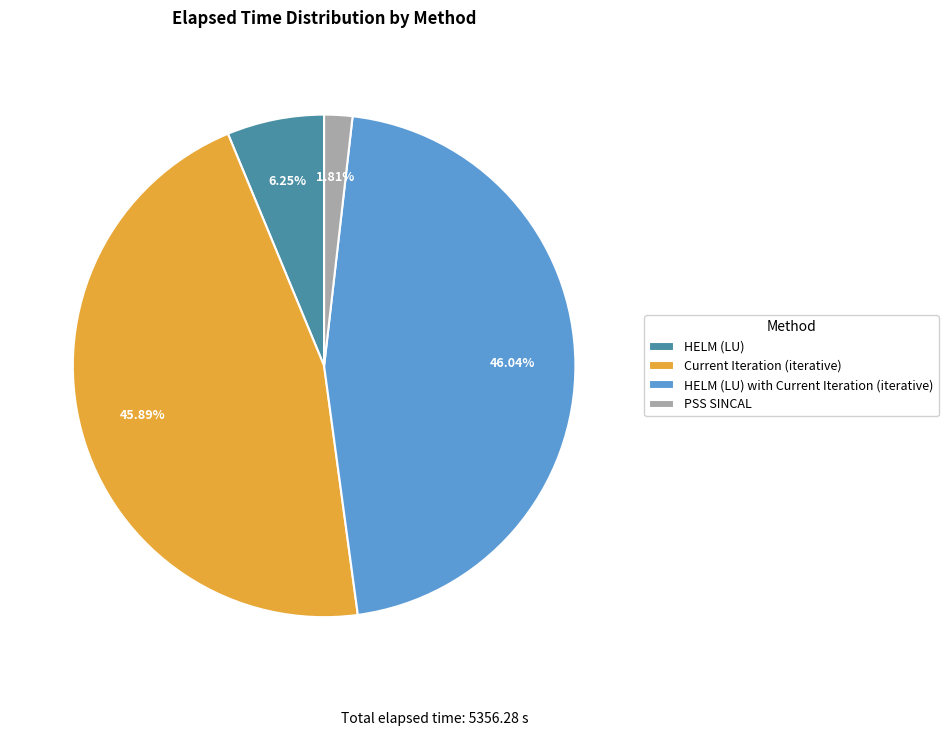

Count the number of slices in the pie.

4